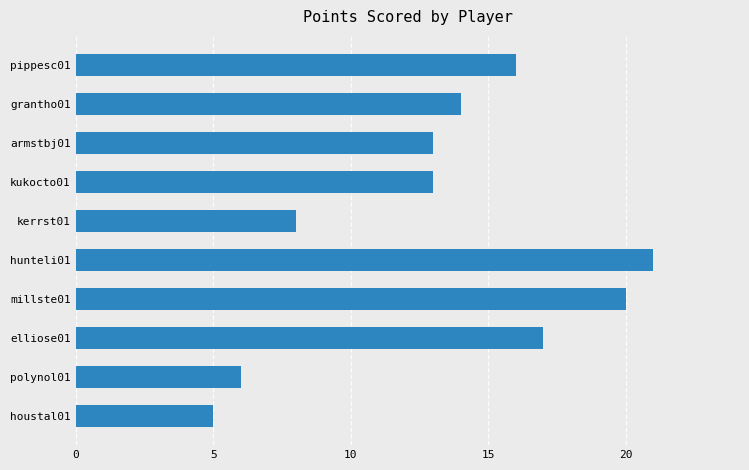

What is the average value?

13